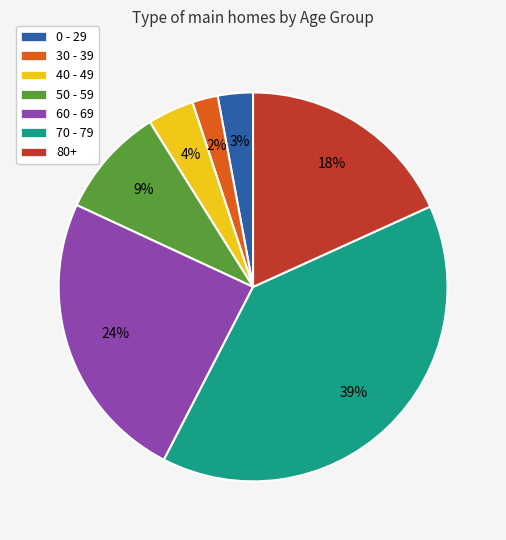

To the nearest percent, what is the combined percentage of 70 - 79 and 30 - 39?

41%